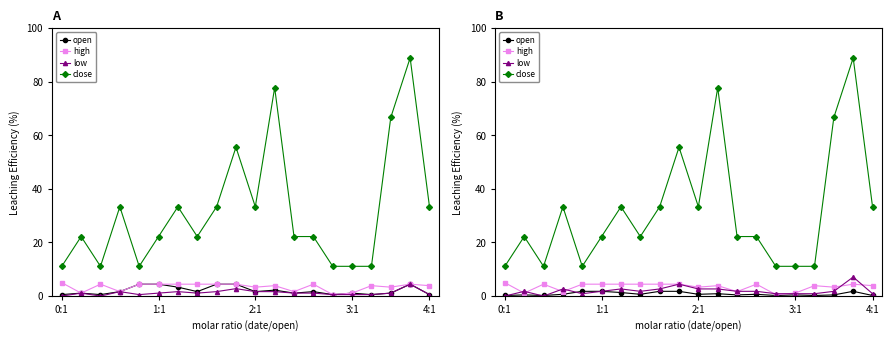

List the series in order of their peak value, lowest first.

open, high, low, close